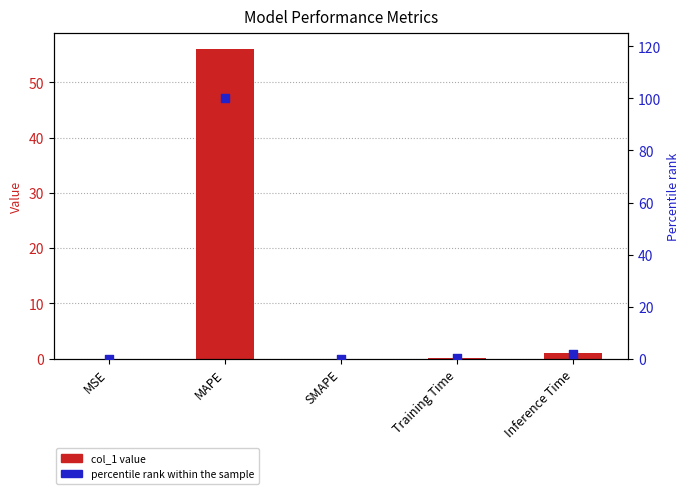

Which series has the largest Y range (max minus min)?

percentile rank within the sample